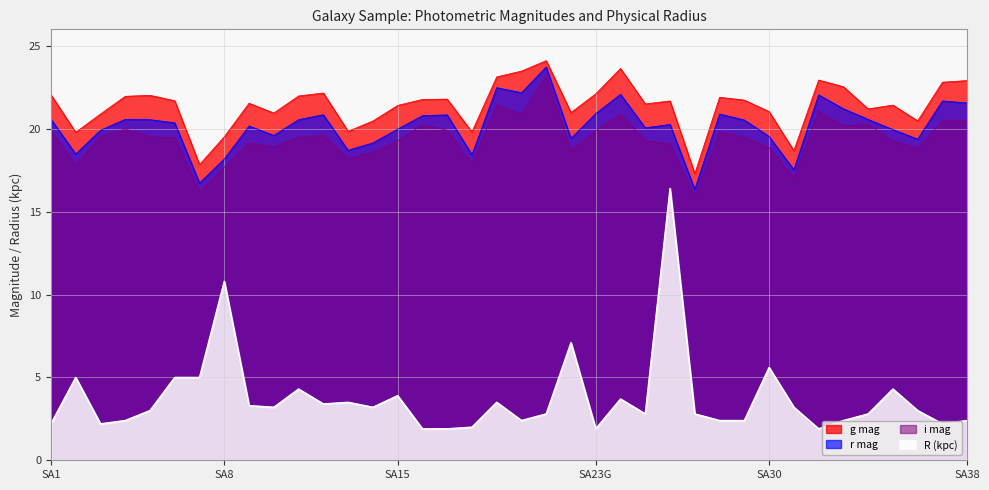

Rank the categories by r mag value from highest to lowest.

SA21G, SA19, SA20, SA24, SA32, SA37, SA38, SA33m, SA23G, SA28, SA12, SA17, SA16, SA1, SA4, SA34, SA5, SA11, SA29, SA6, SA26m, SA9, SA25, SA15, SA35, SA3, SA10, SA30, SA22, SA36, SA14, SA13, SA2, SA18, SA8, SA31m, SA7m, SA27mG